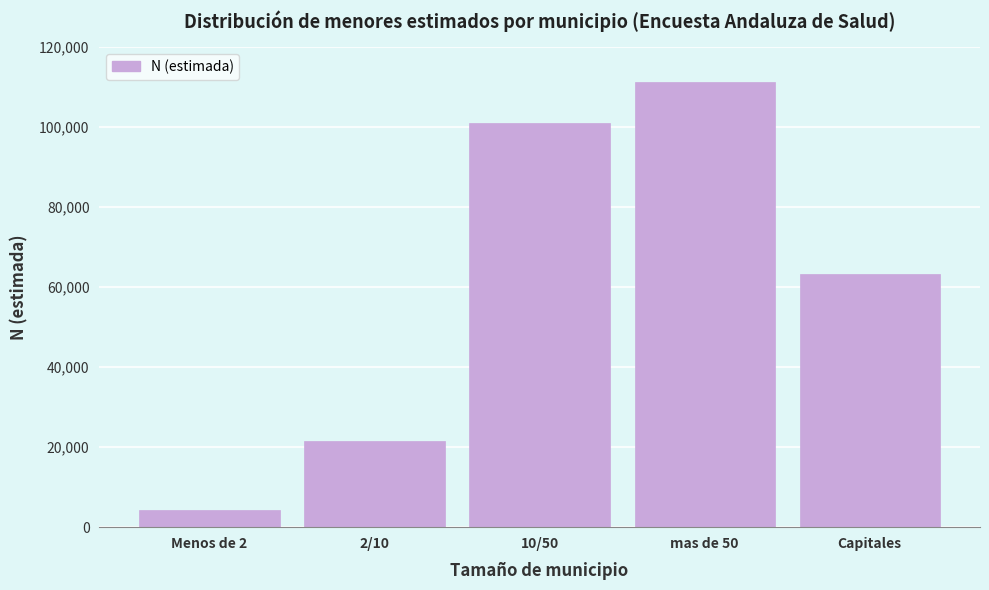

Reading left to right, extract all data points from this chart.

Menos de 2=4167	2/10=21604	10/50=101018	mas de 50=111388	Capitales=63237